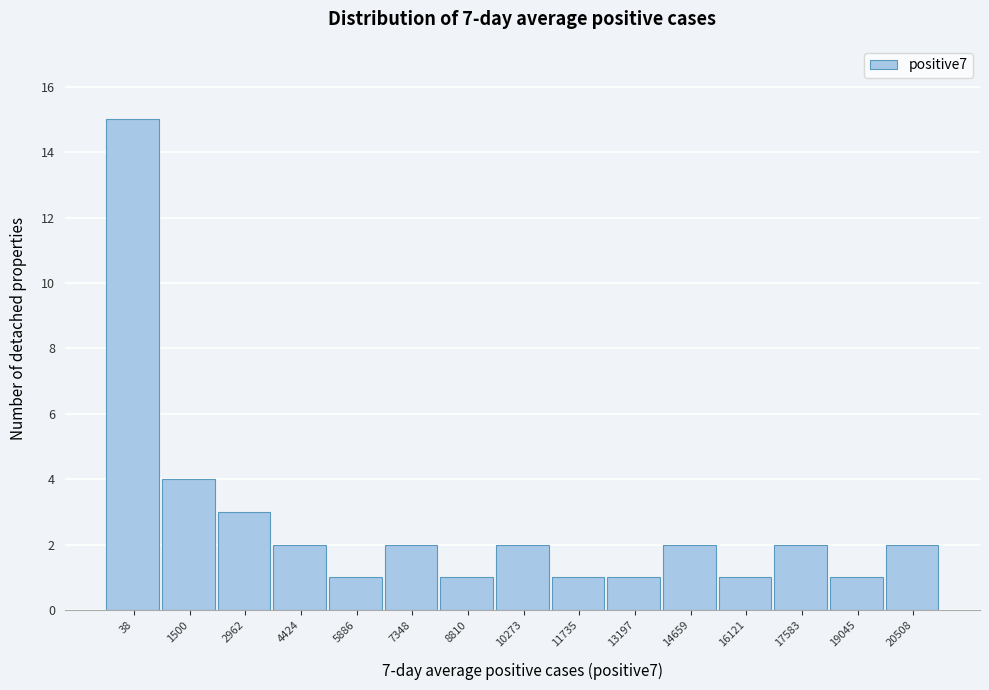

Reading left to right, what are all the values shown in this chart?

15	4	3	2	1	2	1	2	1	1	2	1	2	1	2